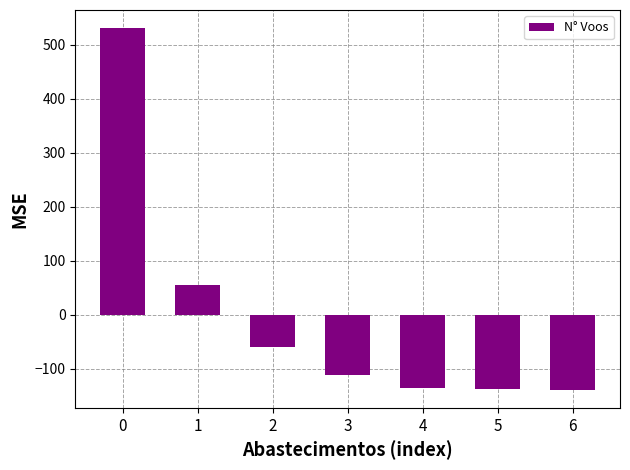

How many distinct data groups are displayed?

1